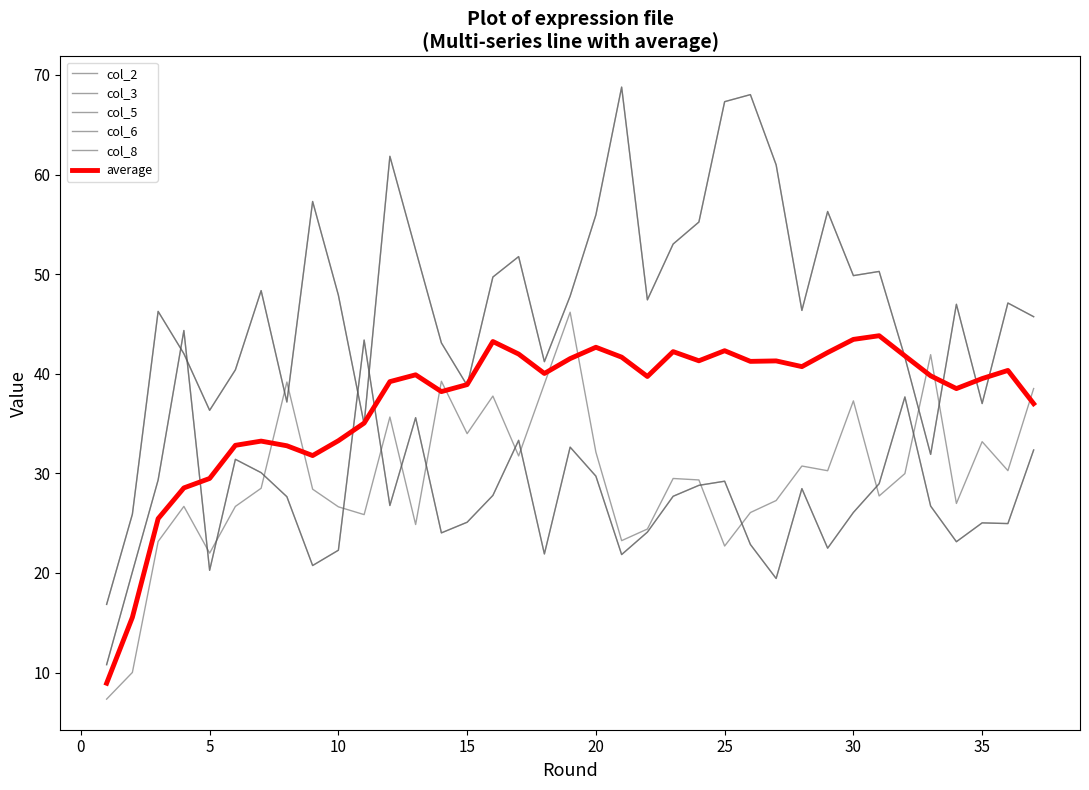

True or false: average has more than 0 points higher than both neighbors.

True